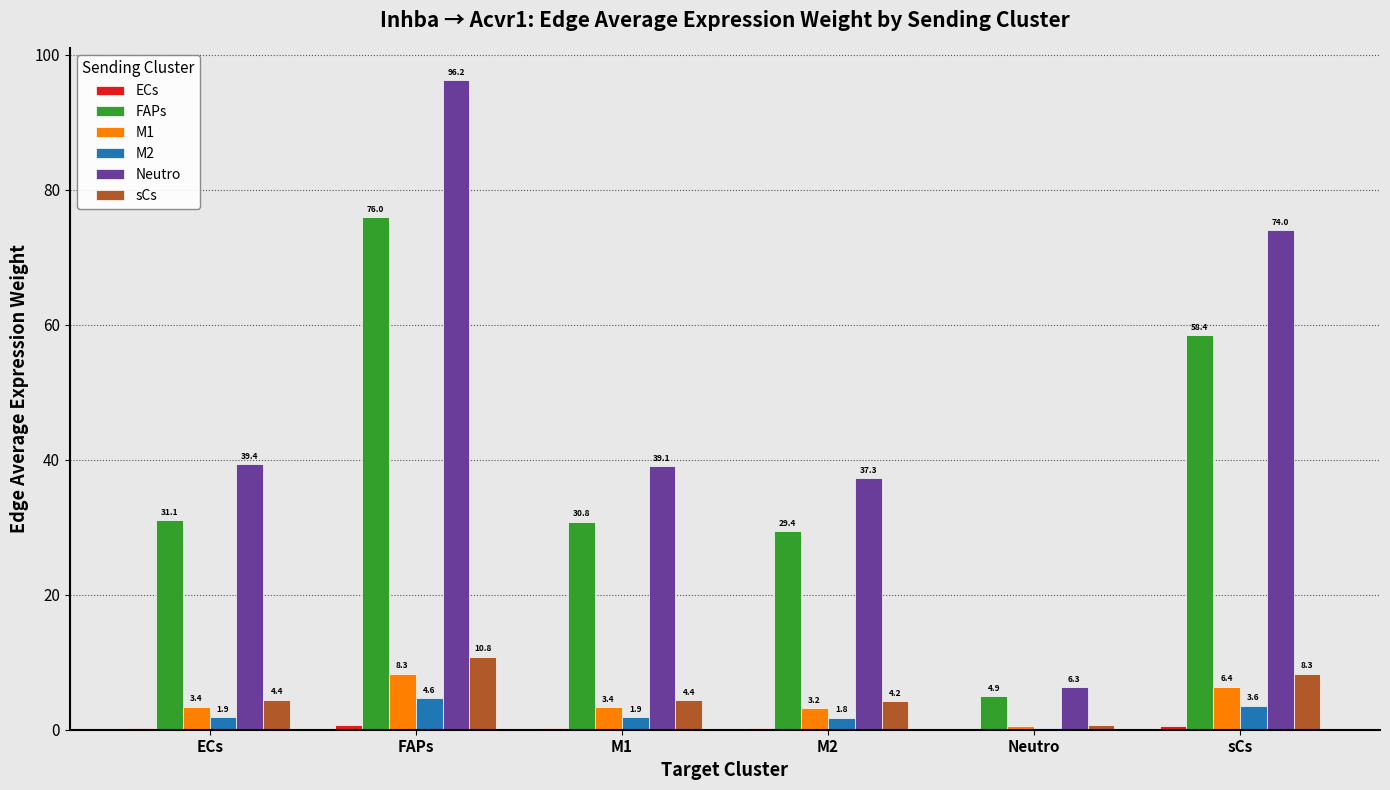

At which category is the sum across all series the highest?

FAPs